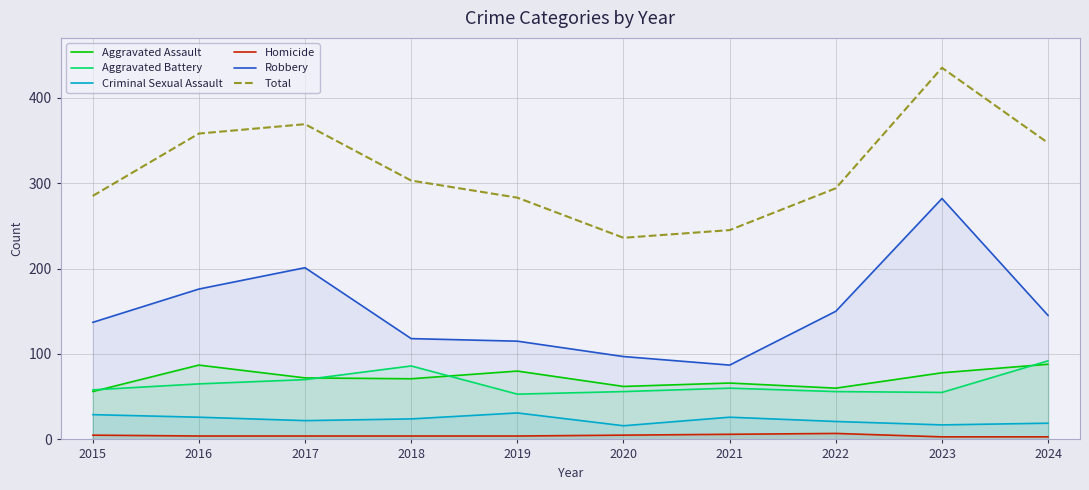

Rank the categories by Homicide value from highest to lowest.

2022, 2021, 2015, 2020, 2016, 2017, 2018, 2019, 2023, 2024